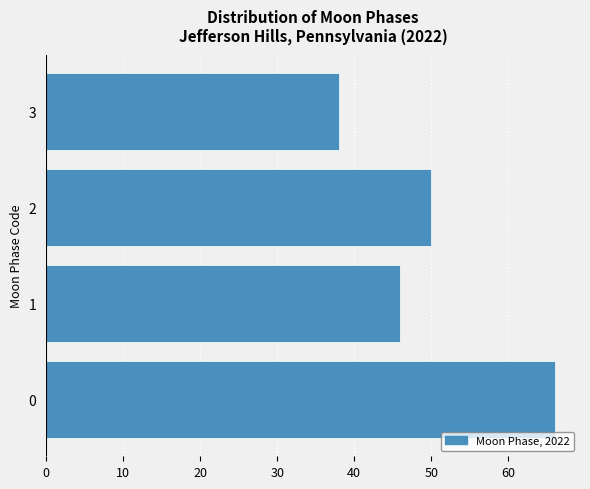

Reading bottom to top, what are all the values shown in this chart?

66	46	50	38